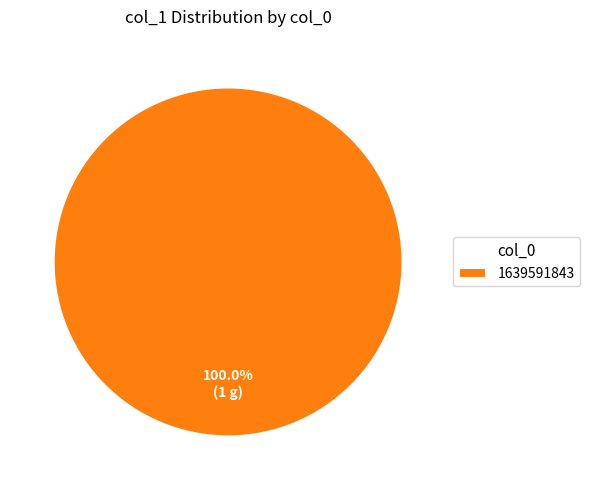

What is the majority slice?

1639591843